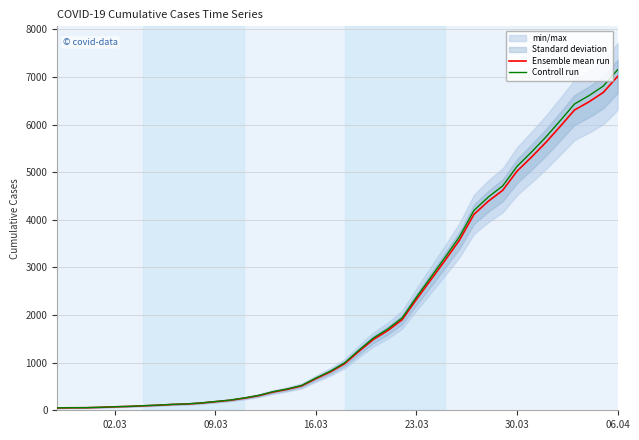

List the series in order of their peak value, lowest first.

Ensemble mean run, Controll run